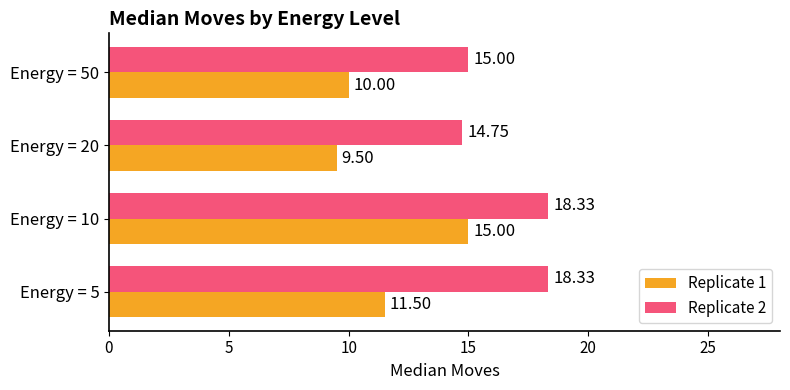

Which category has the lowest value in the Replicate 2 series?

Energy = 20